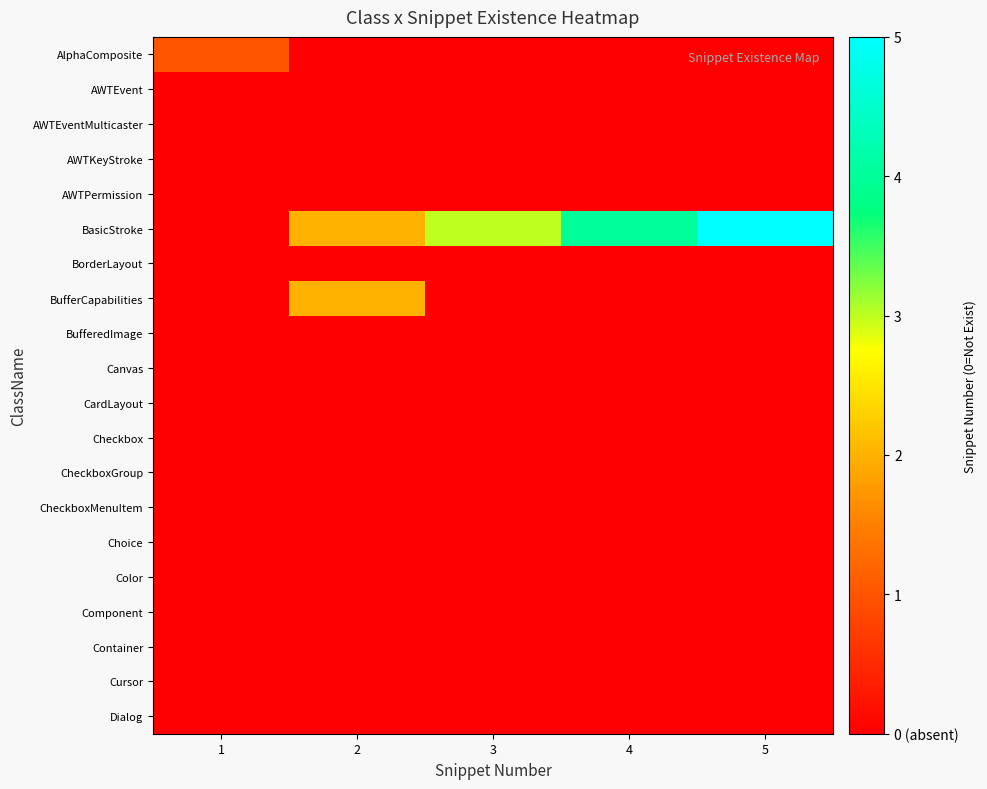

Reading left to right, list all the values displayed in this chart.

AlphaComposite: 1=1	2=0	3=0	4=0	5=0
AWTEvent: 1=0	2=0	3=0	4=0	5=0
AWTEventMulticaster: 1=0	2=0	3=0	4=0	5=0
AWTKeyStroke: 1=0	2=0	3=0	4=0	5=0
AWTPermission: 1=0	2=0	3=0	4=0	5=0
BasicStroke: 1=0	2=2	3=3	4=4	5=5
BorderLayout: 1=0	2=0	3=0	4=0	5=0
BufferCapabilities: 1=0	2=2	3=0	4=0	5=0
BufferedImage: 1=0	2=0	3=0	4=0	5=0
Canvas: 1=0	2=0	3=0	4=0	5=0
CardLayout: 1=0	2=0	3=0	4=0	5=0
Checkbox: 1=0	2=0	3=0	4=0	5=0
CheckboxGroup: 1=0	2=0	3=0	4=0	5=0
CheckboxMenuItem: 1=0	2=0	3=0	4=0	5=0
Choice: 1=0	2=0	3=0	4=0	5=0
Color: 1=0	2=0	3=0	4=0	5=0
Component: 1=0	2=0	3=0	4=0	5=0
Container: 1=0	2=0	3=0	4=0	5=0
Cursor: 1=0	2=0	3=0	4=0	5=0
Dialog: 1=0	2=0	3=0	4=0	5=0